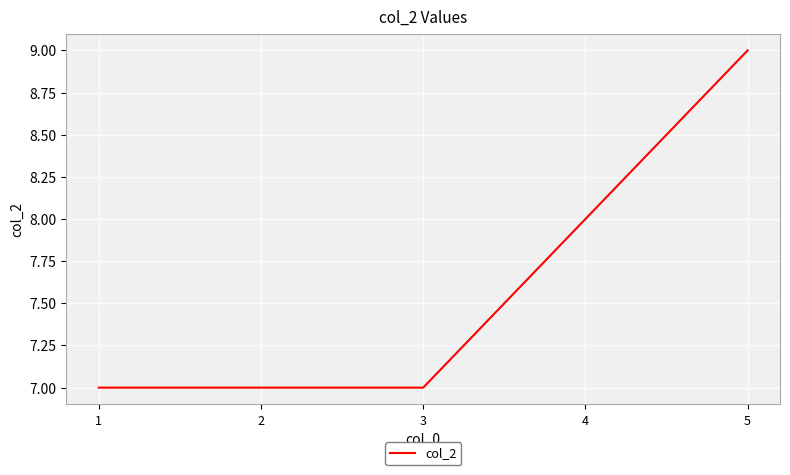

True or false: there are more than 1 points higher than both neighbors.

False